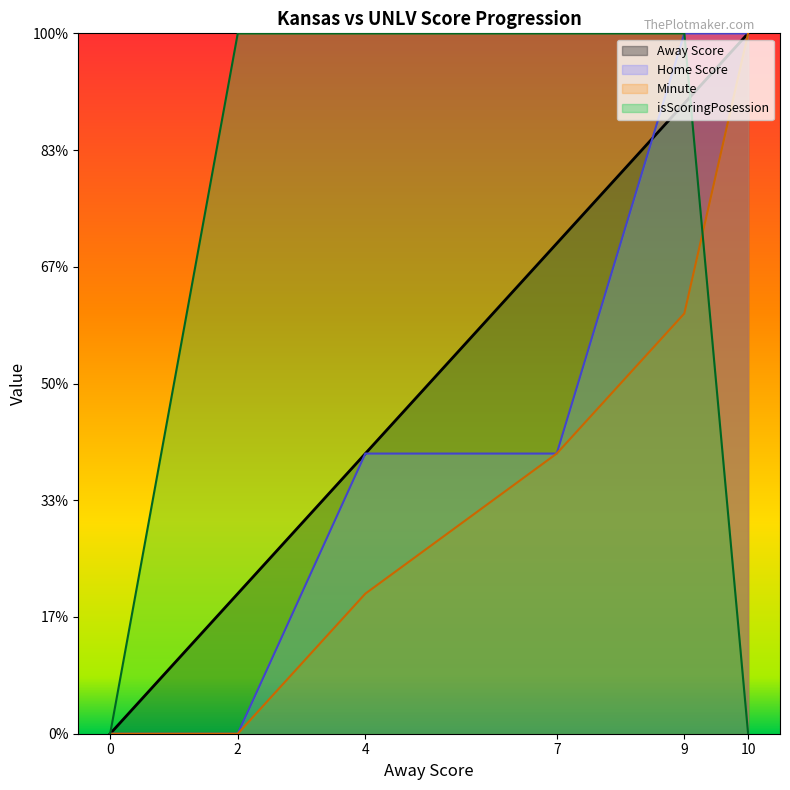

Reading right to left, list all the values displayed in this chart.

Away Score: 60	54	42	24	12	0
Home Score: 60	60	24	24	0	0
Minute: 60	36	24	12	0	0
isScoringPosession: 0	60	60	60	60	0